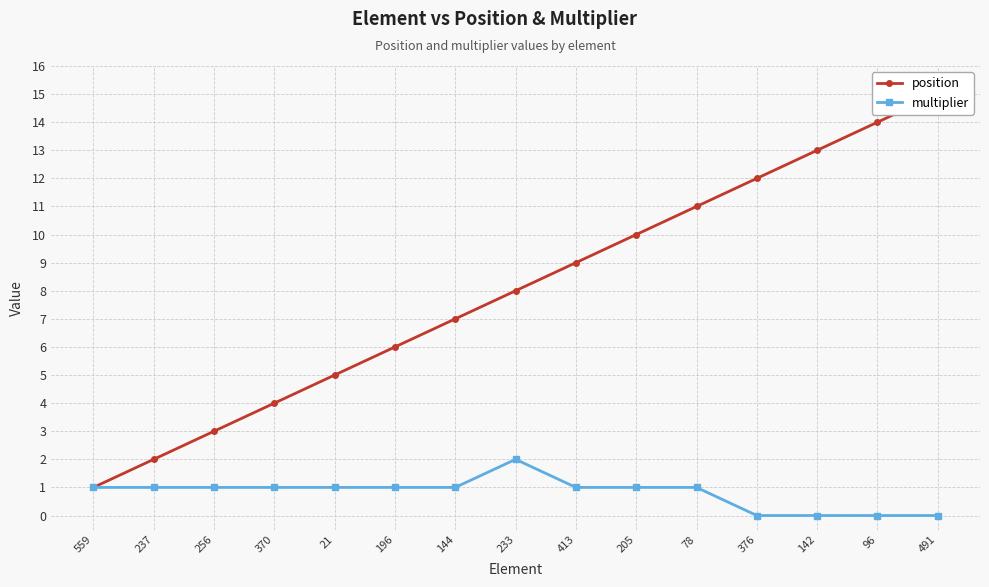

What is the sum of the multiplier values at 196 and 370?

2